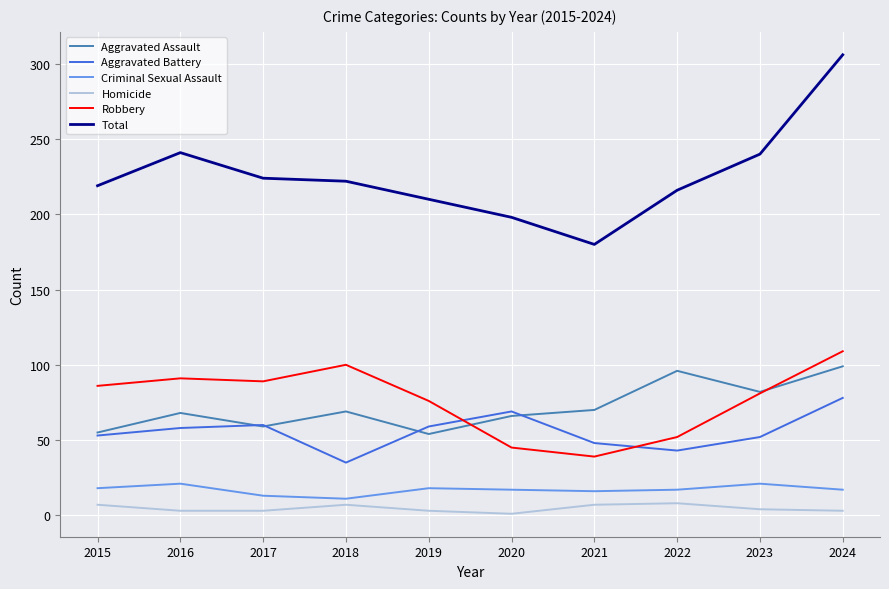

What are all the series names shown in the legend?

Aggravated Assault, Aggravated Battery, Criminal Sexual Assault, Homicide, Robbery, Total